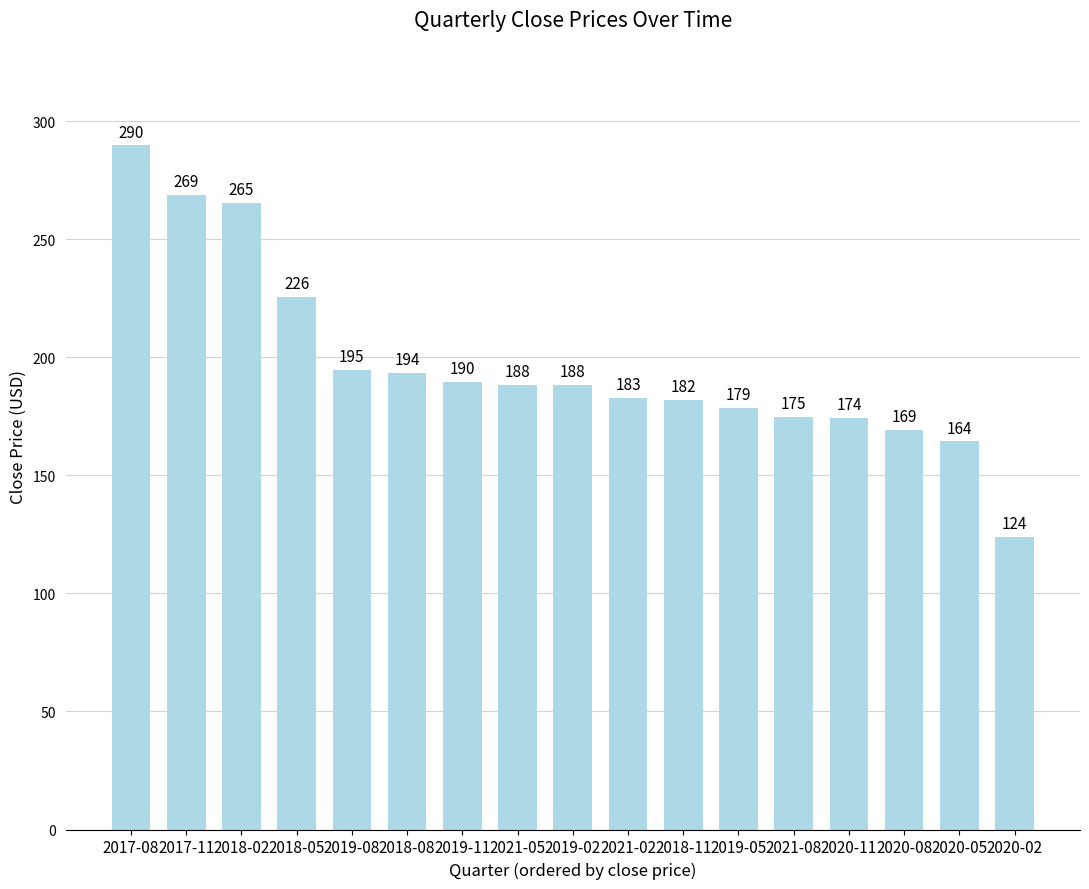

Which label corresponds to the largest value in the chart?

2017-08